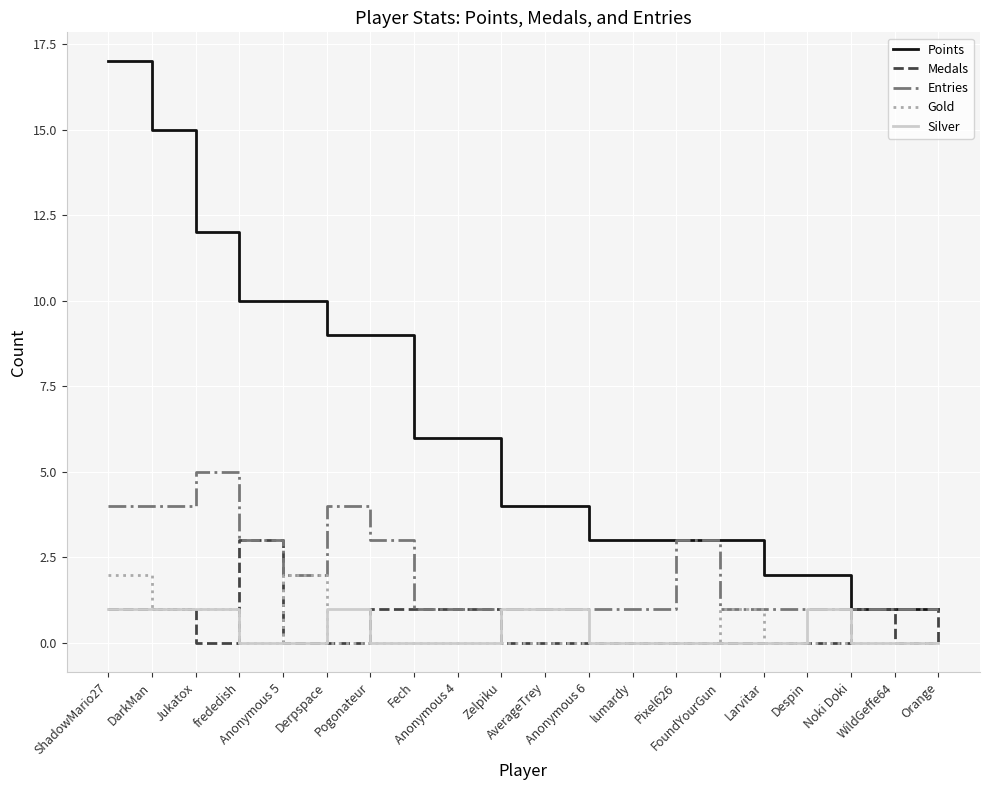

List the series in order of their peak value, lowest first.

Silver, Gold, Medals, Entries, Points